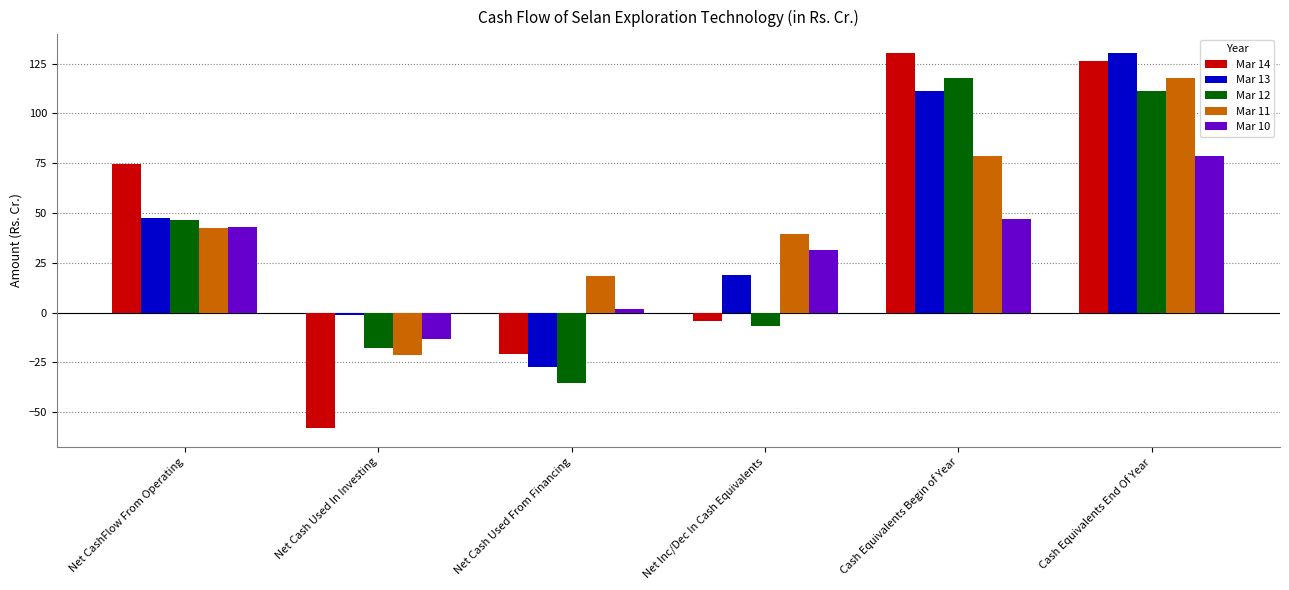

How many positive values does the Mar 12 series have?

3